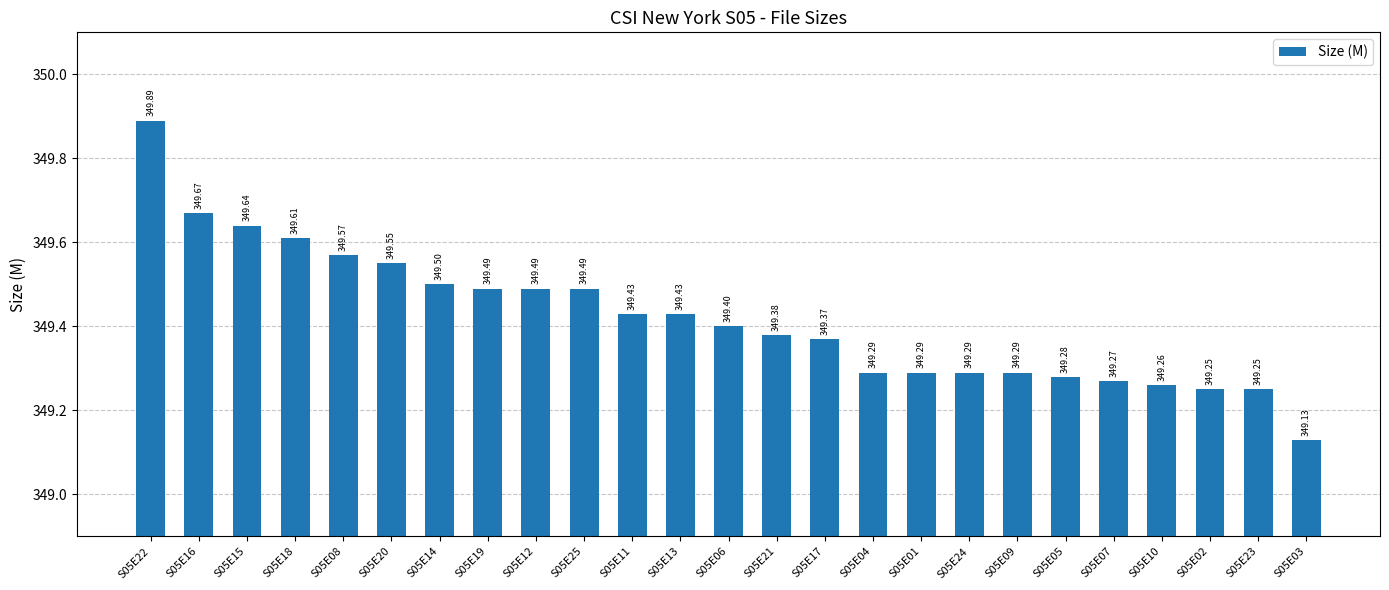

What is the difference between the second highest and second lowest values?

0.4